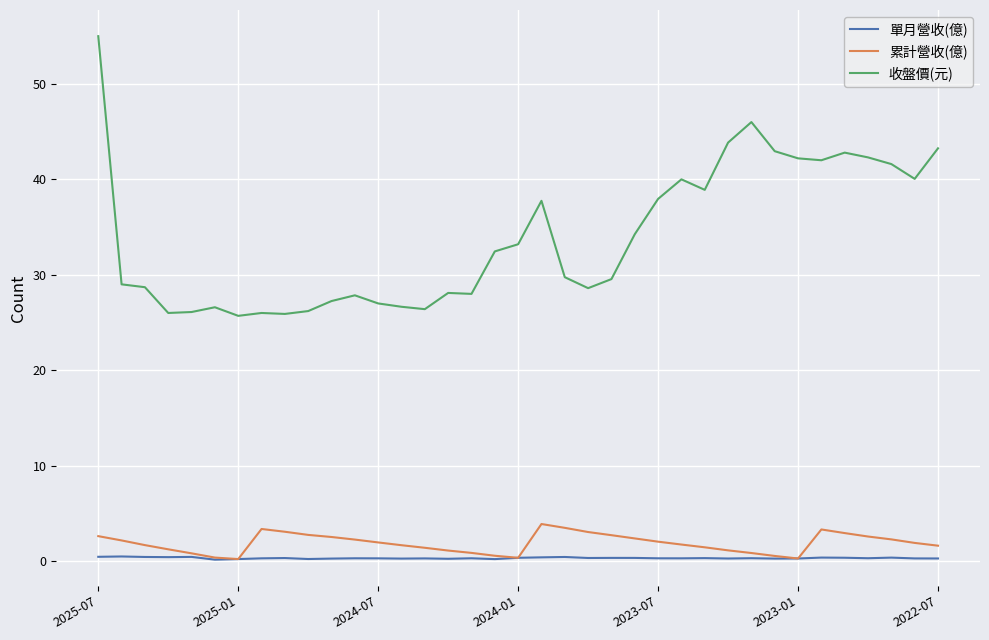

True or false: 單月營收(億) and 收盤價(元) cross at least once.

False